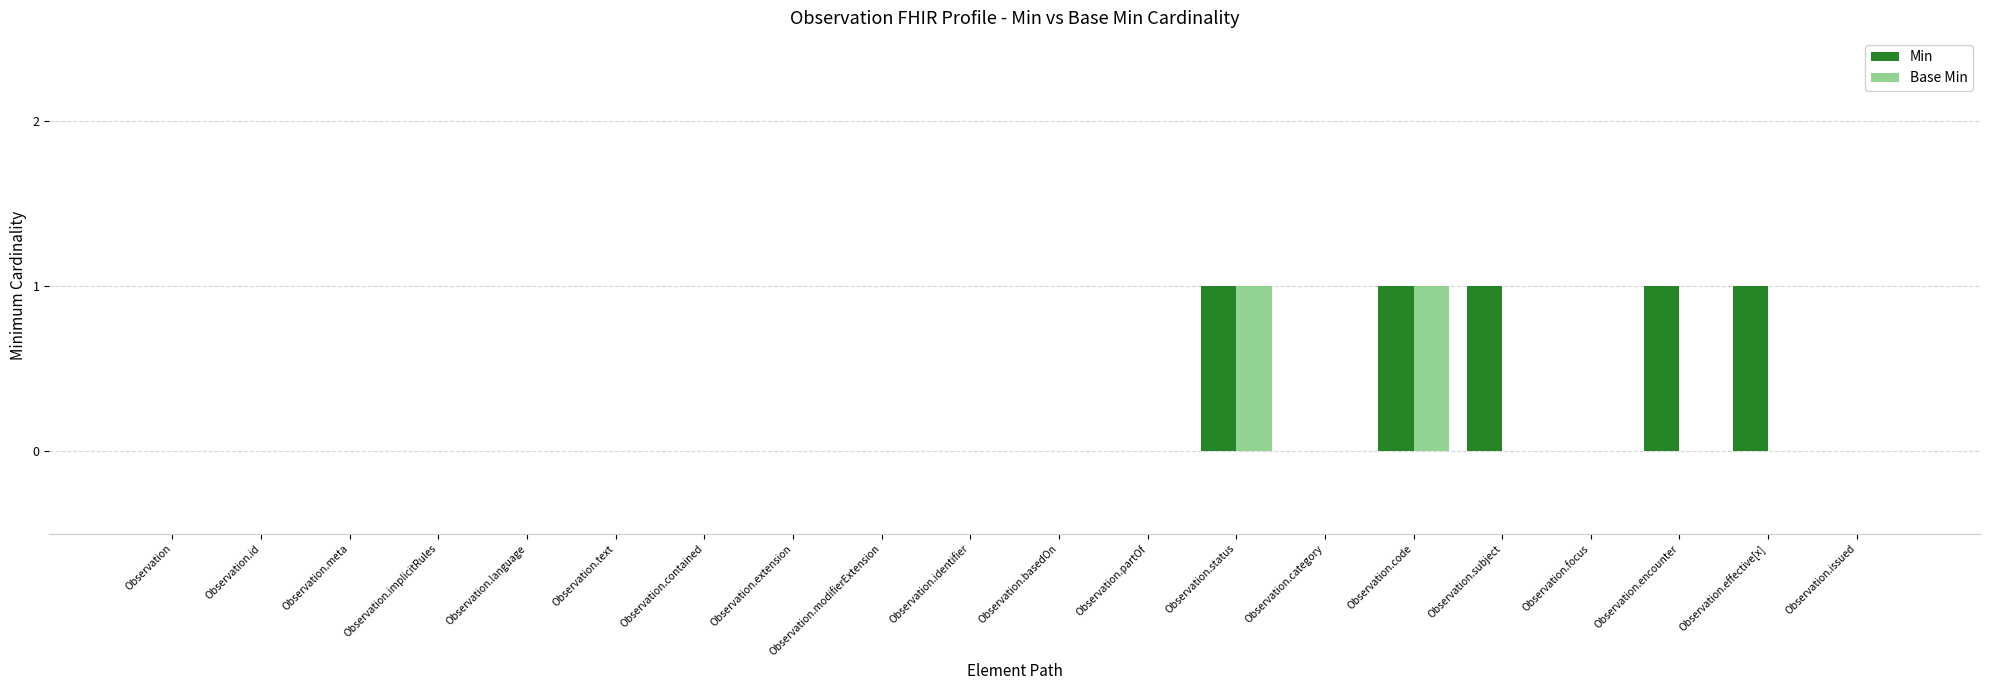

Is the value of Base Min at Observation.encounter greater than the value of Min at Observation.effective[x]?

No